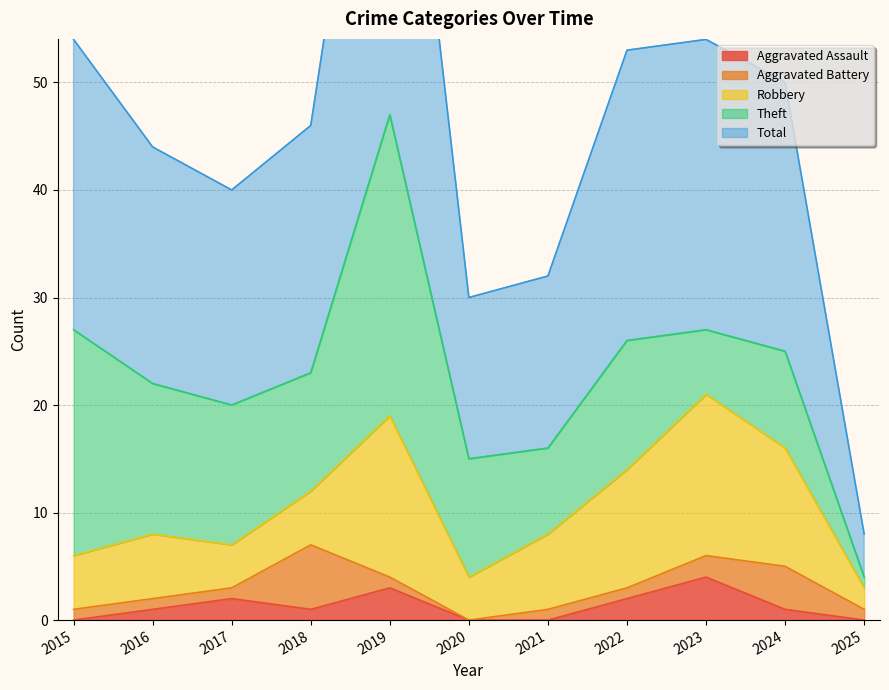

At how many categories does at least one series exceed 1?

11